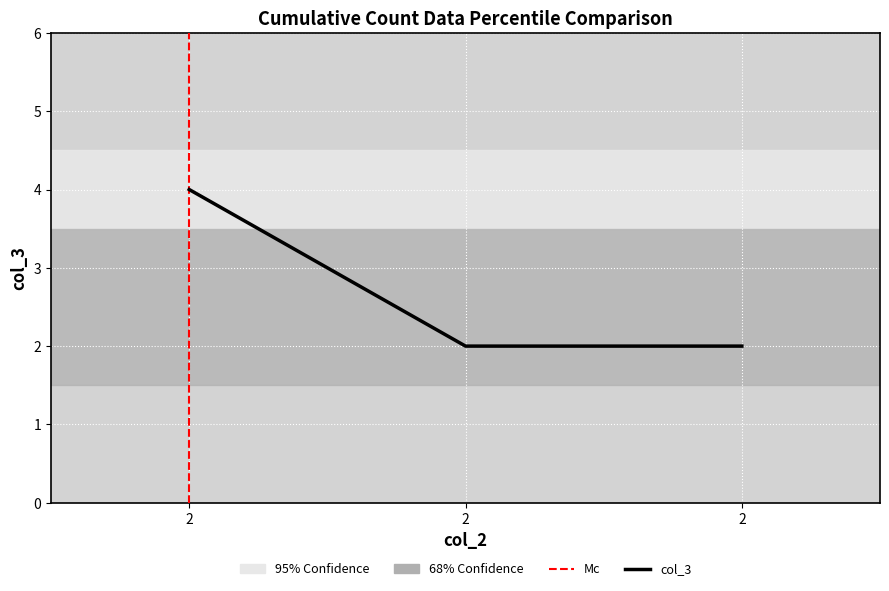

Count the number of categories in the chart.

3